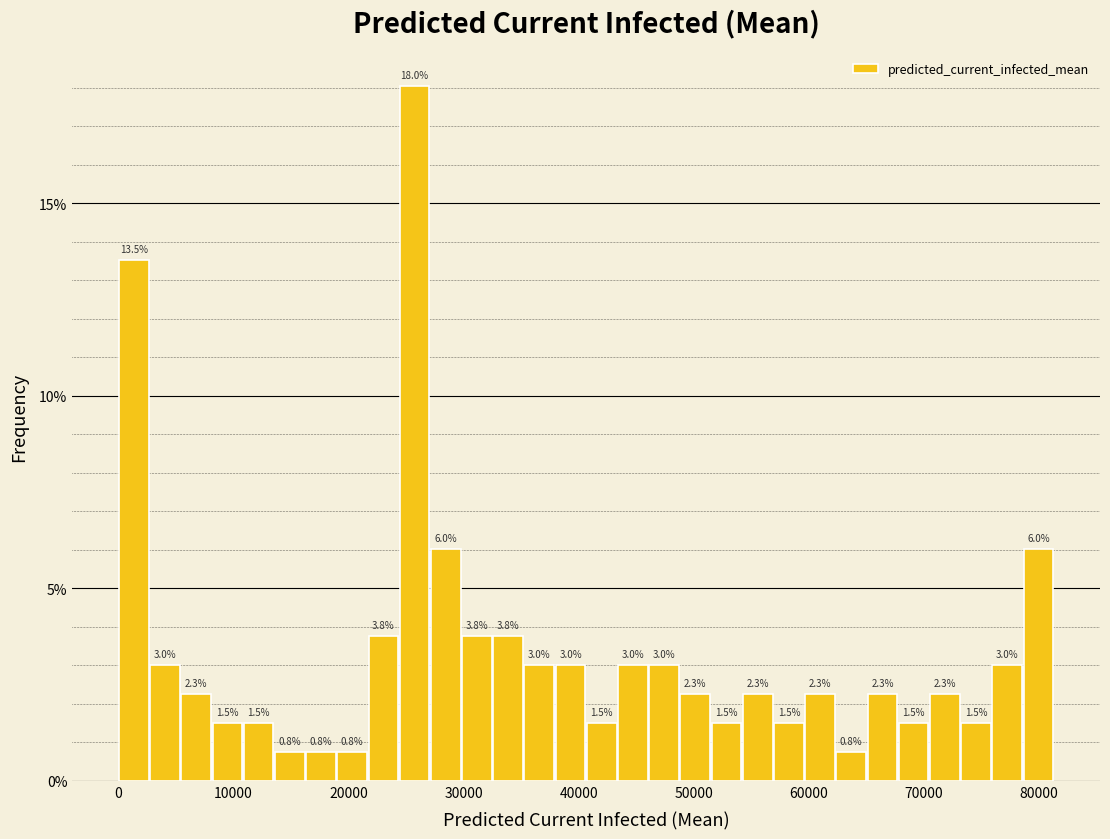

Around what value on the x-axis is the tallest bar? Give the approximate position of its centre, as read against the axis.

26000